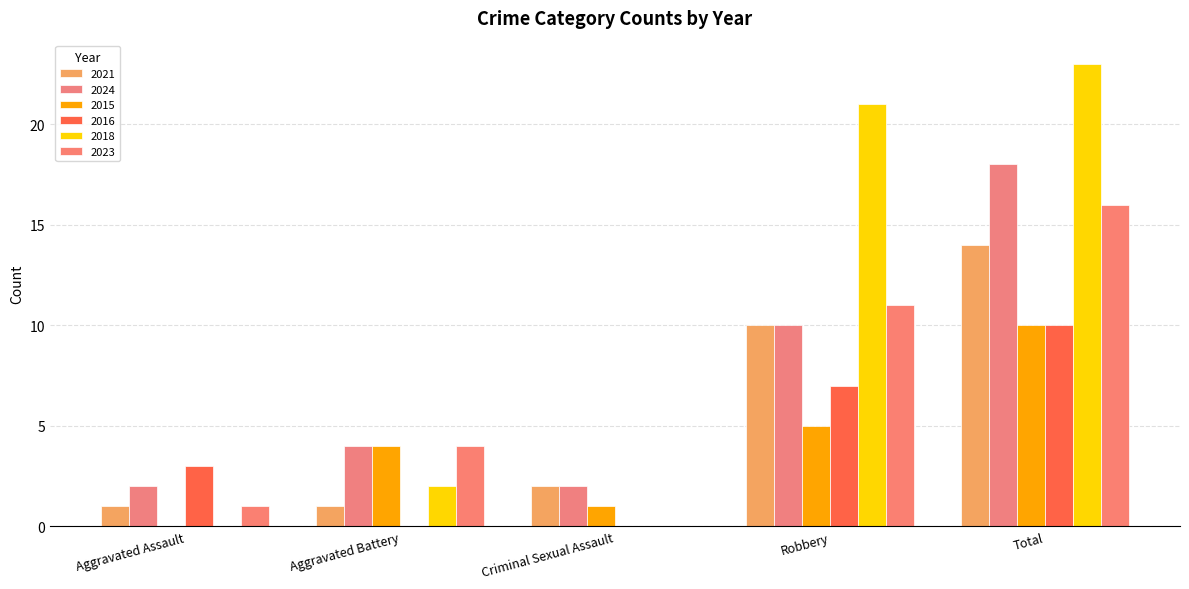

How many categories are shown in the chart?

5